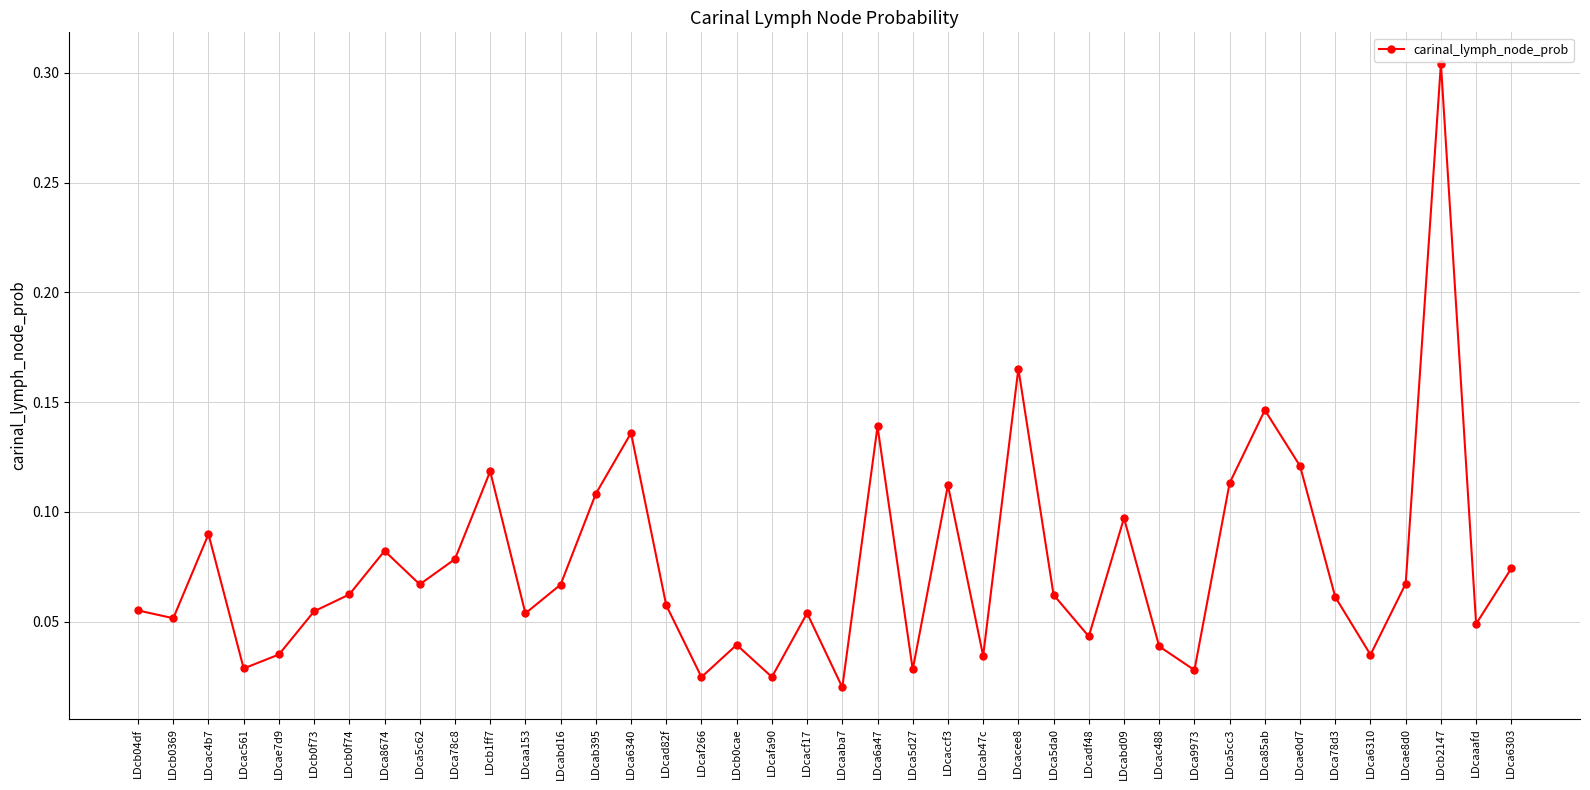

What is the sum of all values?

3.0